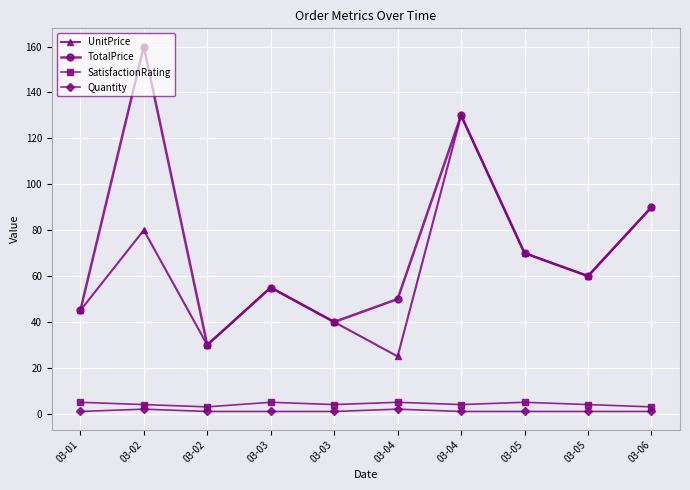

Is the value of TotalPrice at 03-04 greater than the value of Quantity at 03-05?

Yes